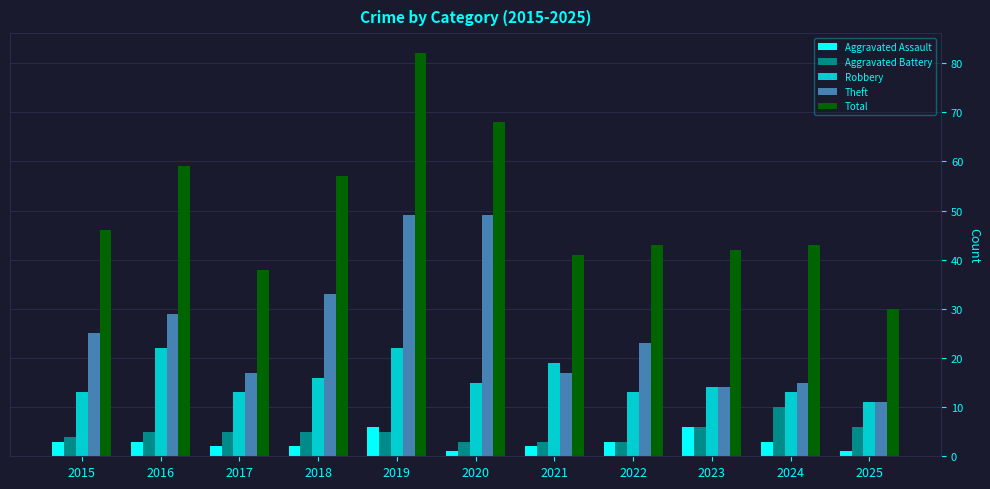

What is the difference between the maximum and minimum values in the Aggravated Assault series?

5